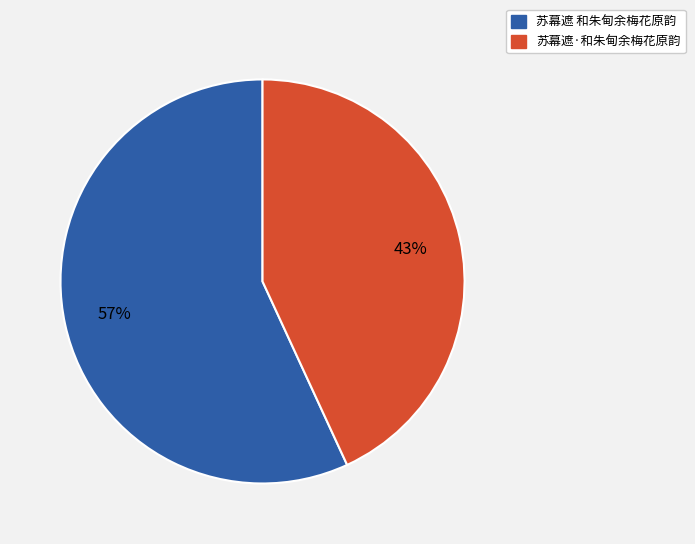

Rank the categories by value from highest to lowest.

苏幕遮 和朱甸余梅花原韵, 苏幕遮·和朱甸余梅花原韵